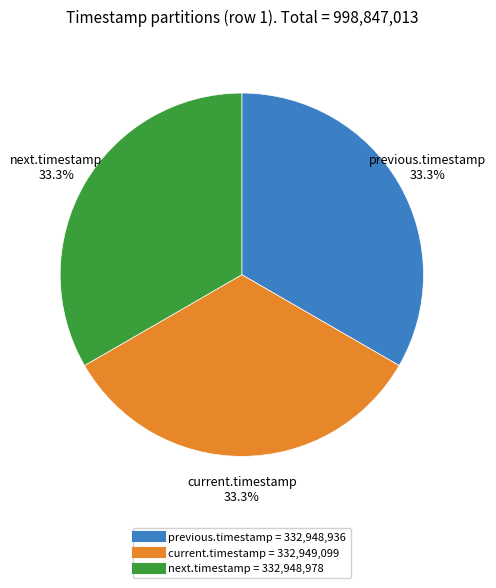

Does any single category account for the majority?

No